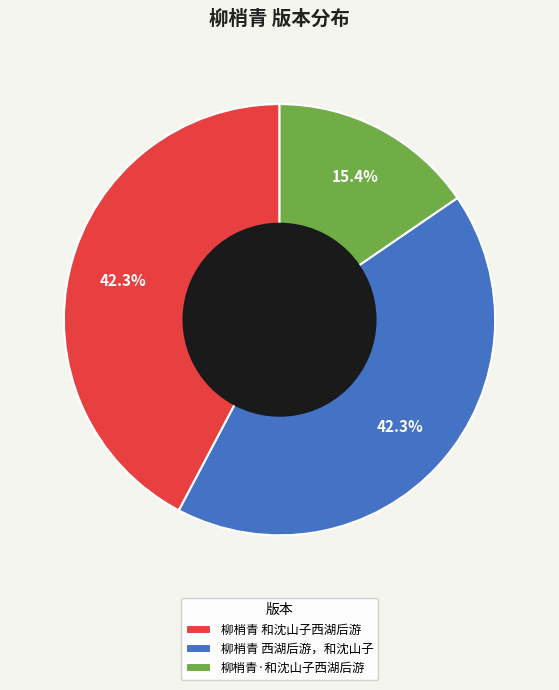

The 柳梢青 西湖后游，和沈山子 slice represents 57% of the pie. True or false?

False